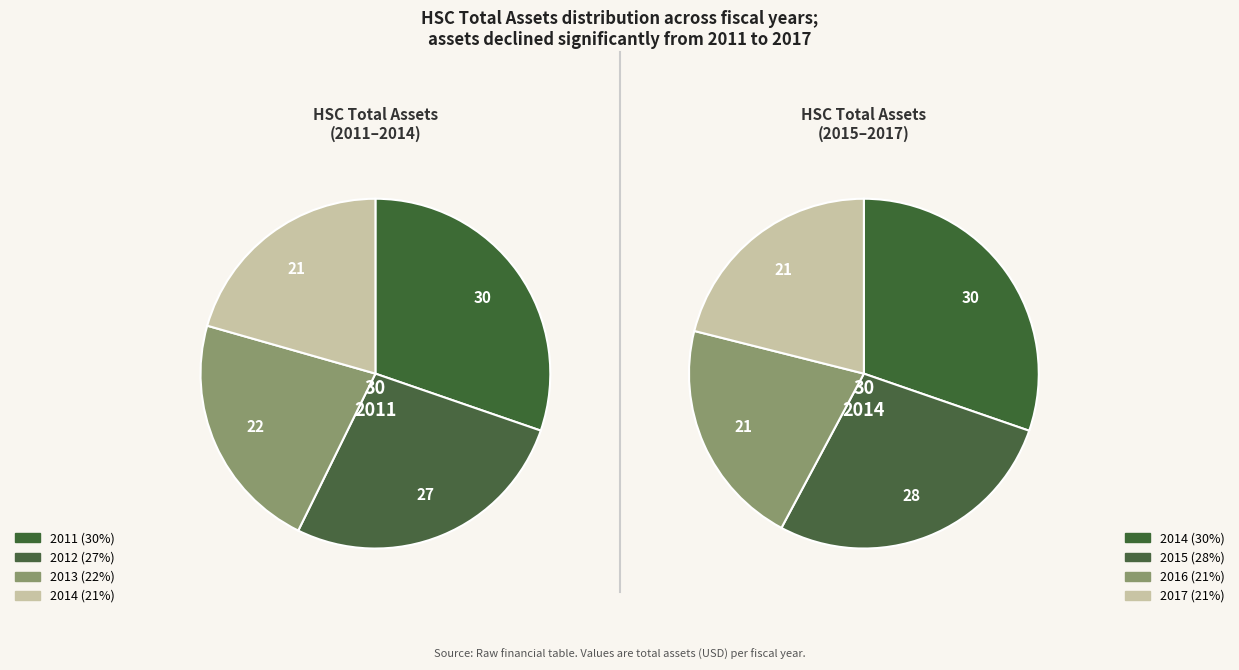

What is the change in value from 2011 to 2017?

-1760192000